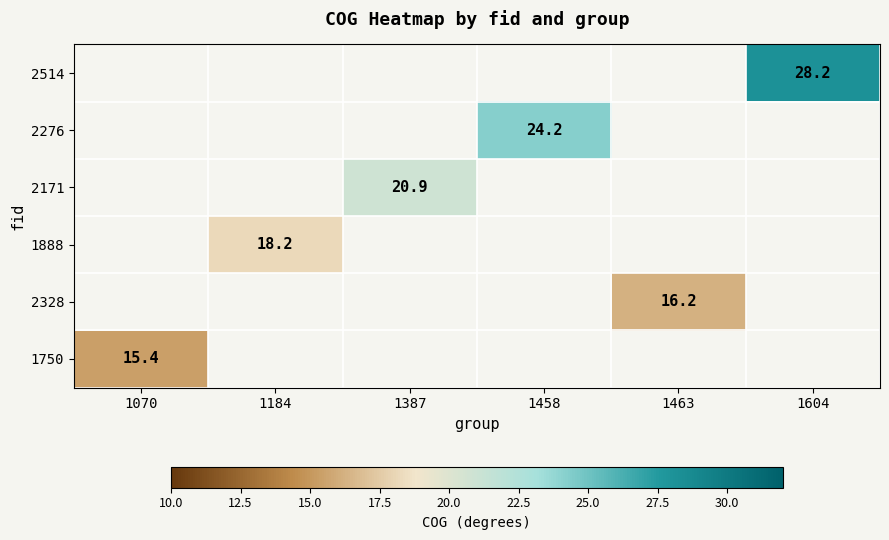

The 2328 series shows 5.6 at 1463. True or false?

False